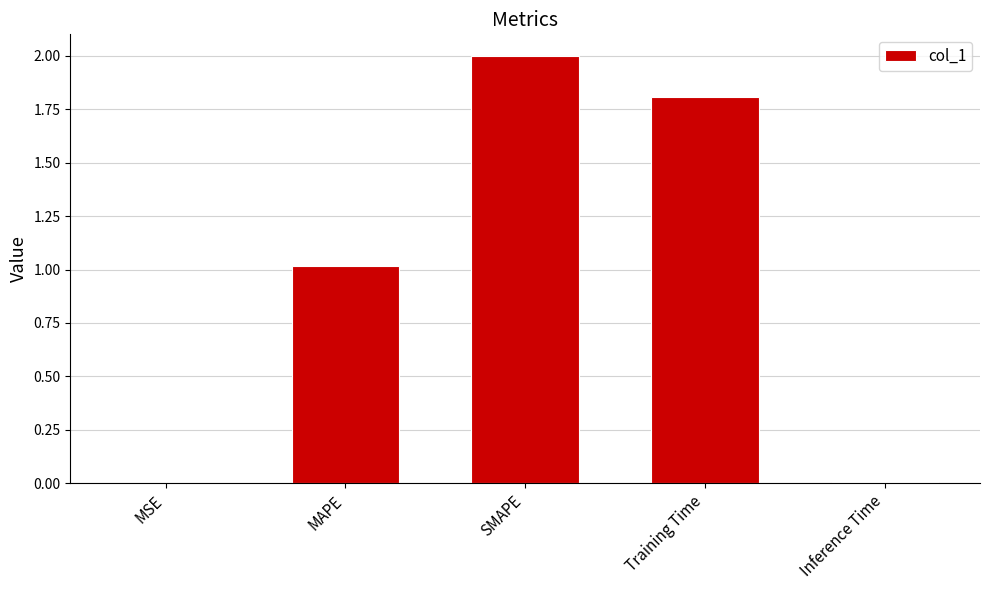

What is the sum of the values at MSE and SMAPE?

2.0